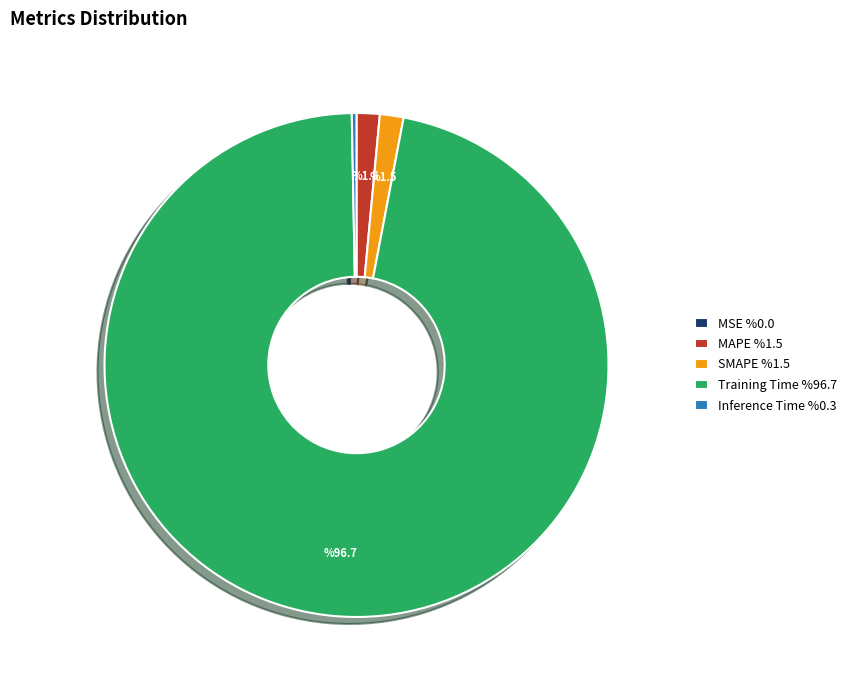

Does MAPE account for over 50% of the chart?

No